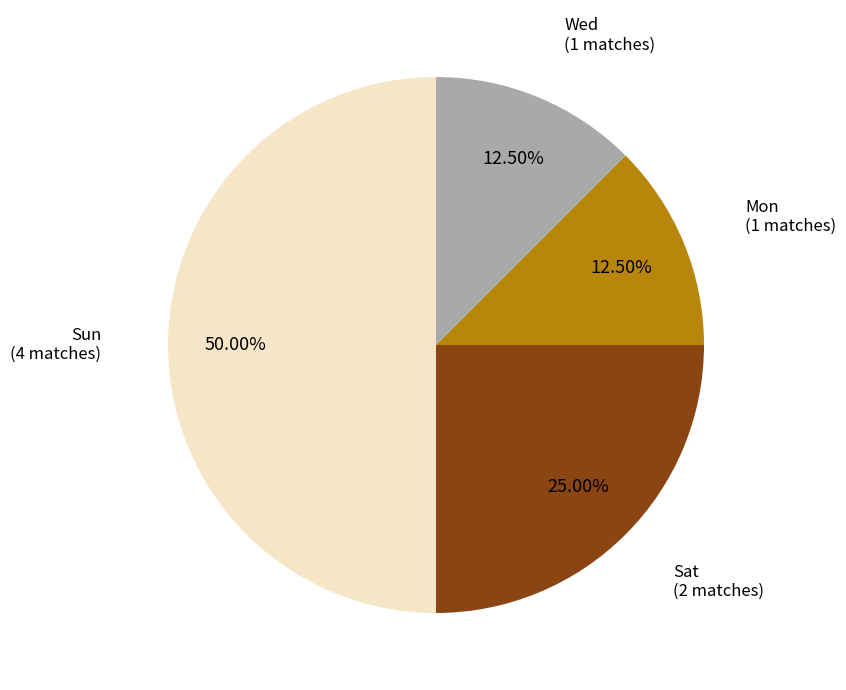

Which slice is the smallest?

Mon